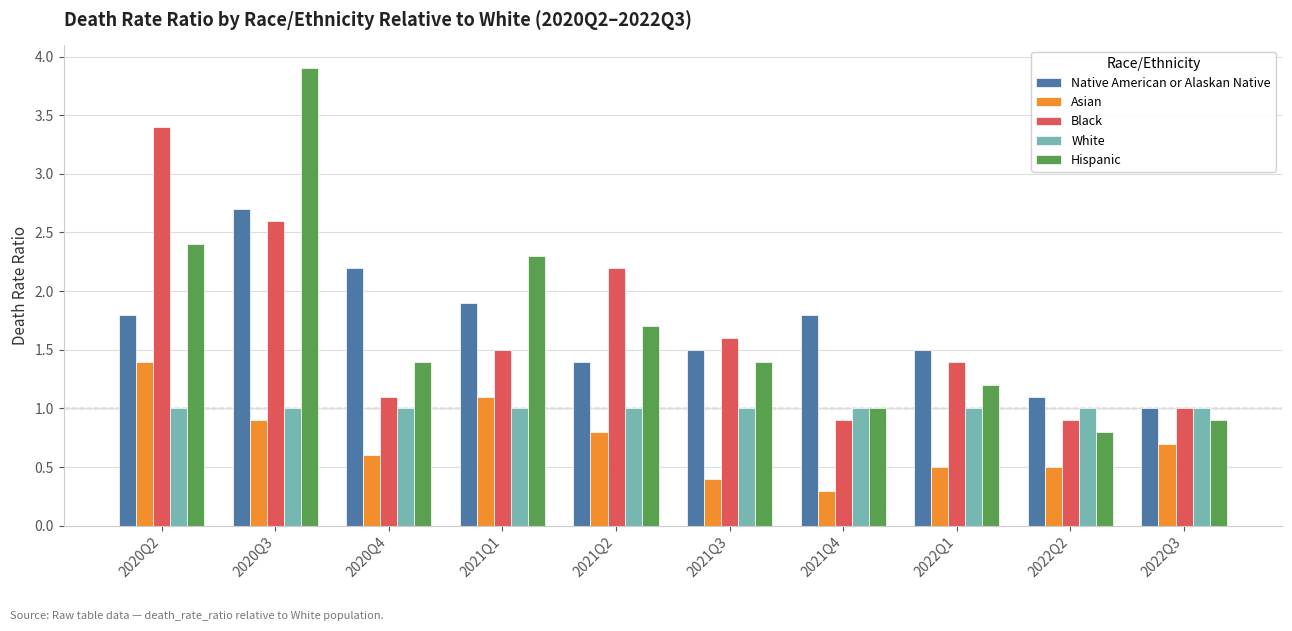

Which series changed the most between 2021Q2 and 2022Q2?

Black